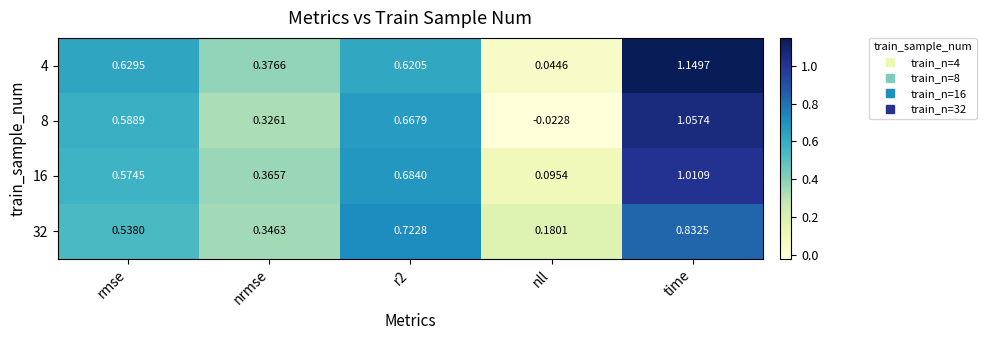

Is the value of 32 at nrmse greater than the value of 8 at nrmse?

Yes